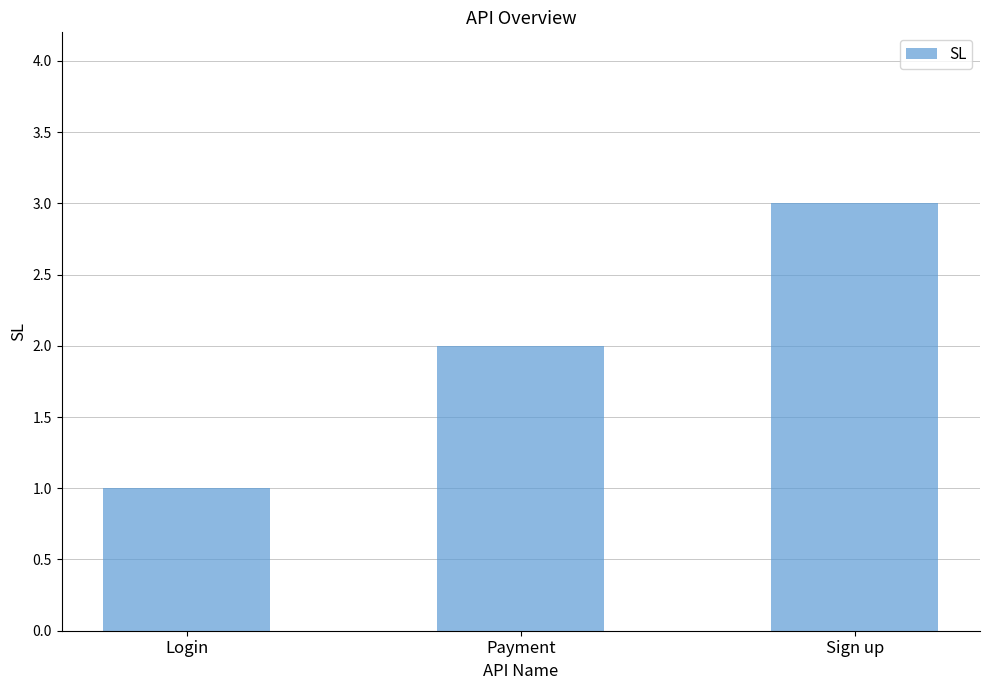

Reading left to right, list all the values displayed in this chart.

Login=1	Payment=2	Sign up=3